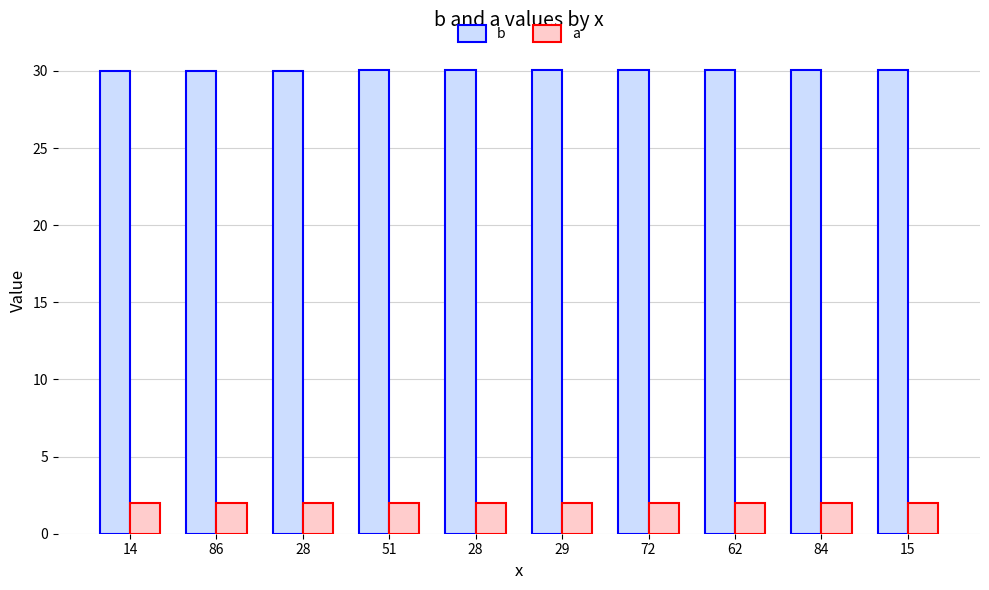

Which series has the widest spread of values?

b